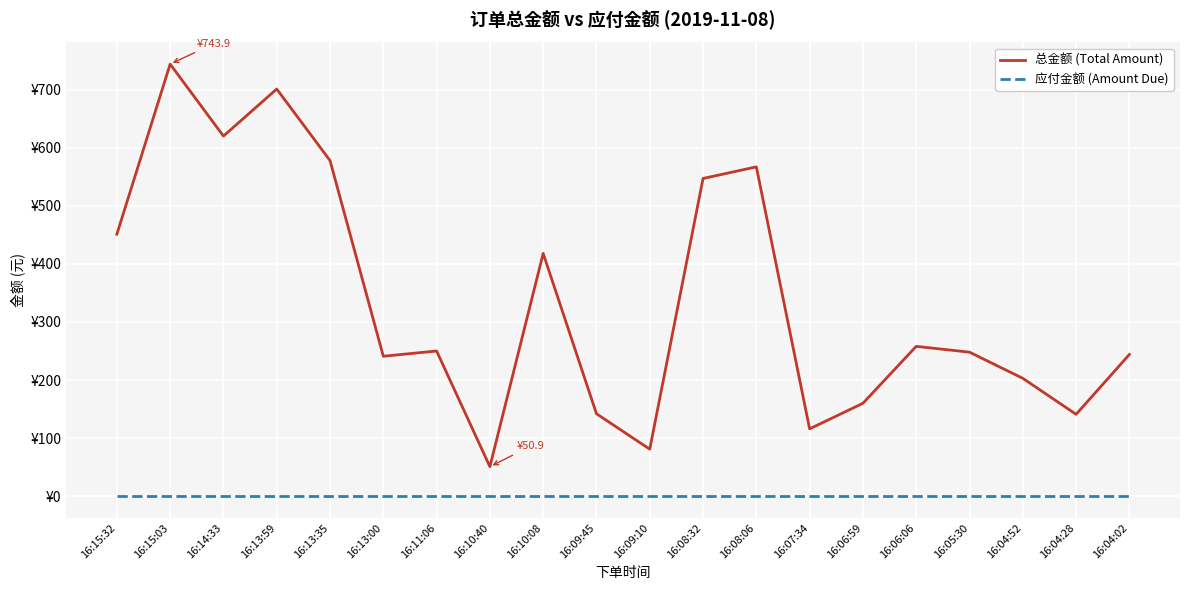

What is the label of the 1st point from the left?

16:15:32